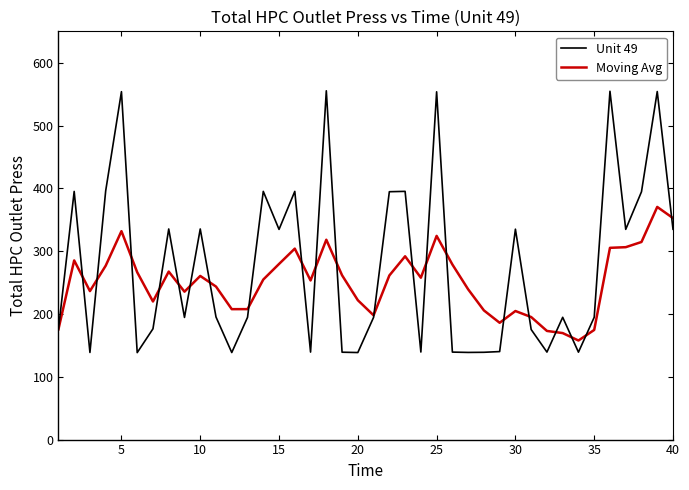

What is the highest value of the Unit 49 series?

555.3